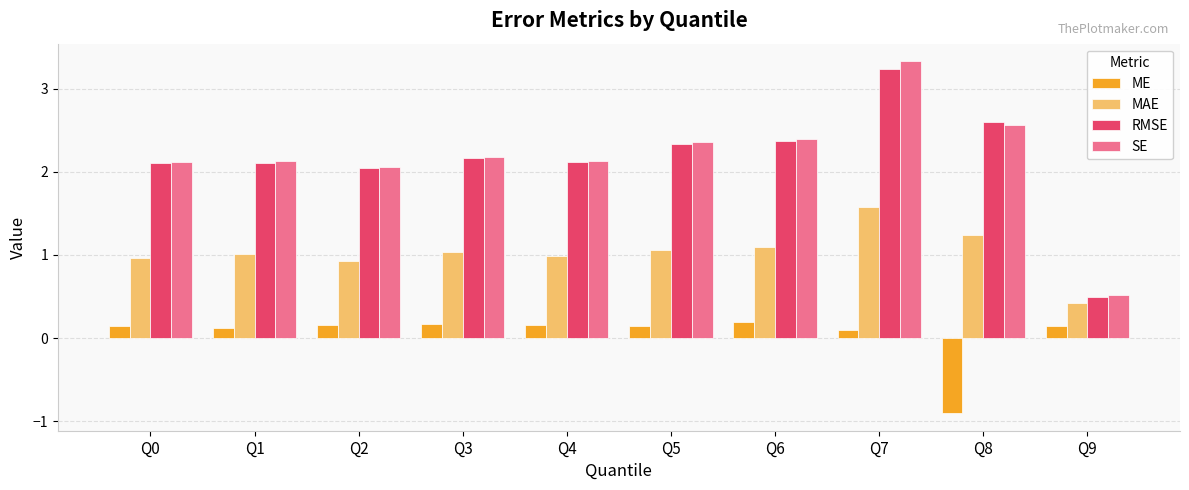

What are all the series names shown in the legend?

ME, MAE, RMSE, SE